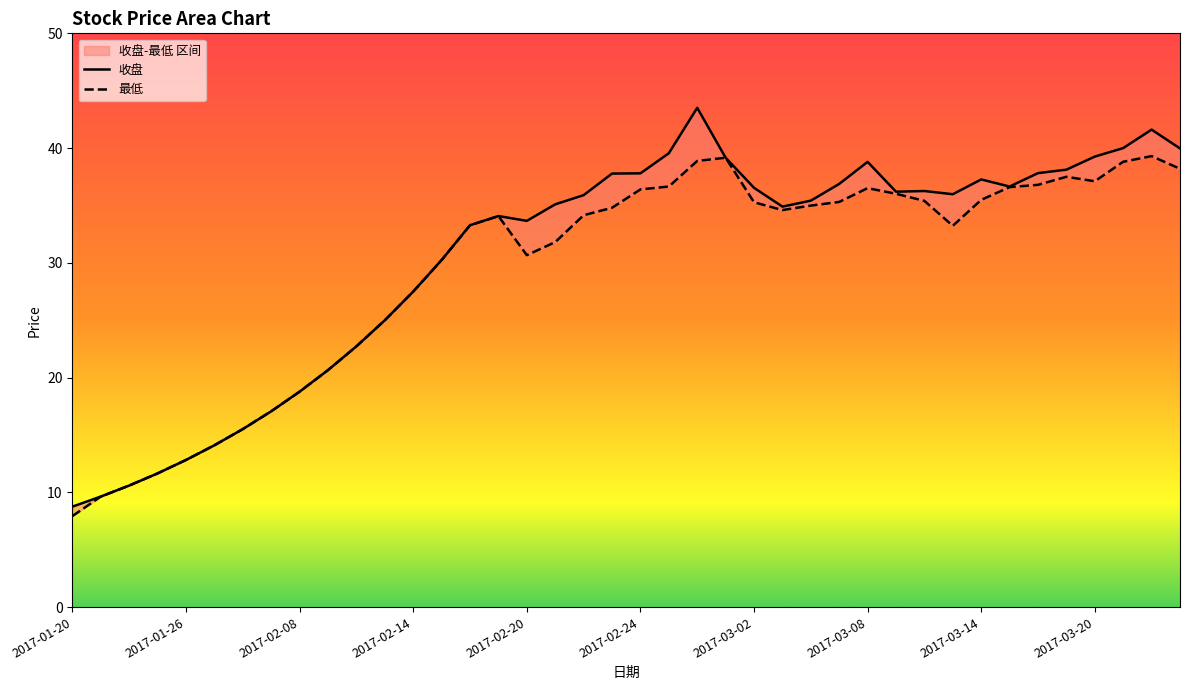

At which category does 最低 reach its first local peak?

15